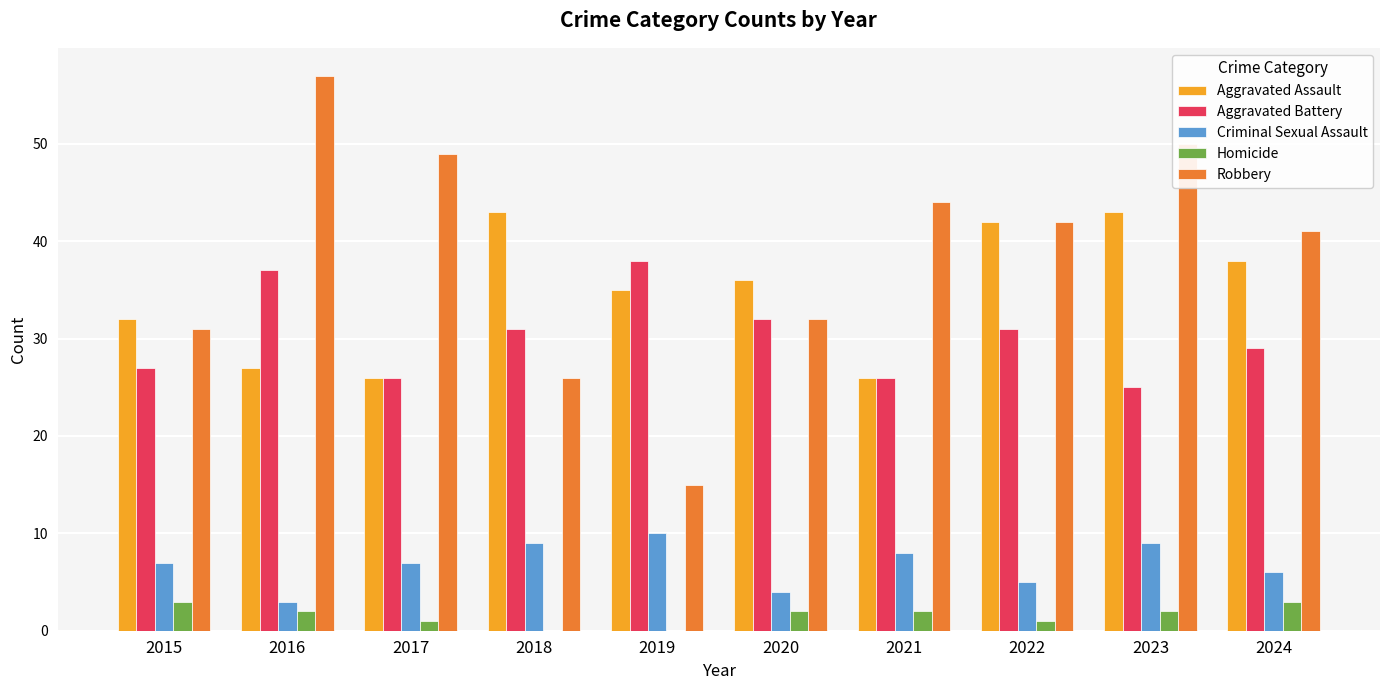

How many data points does each series have?

10